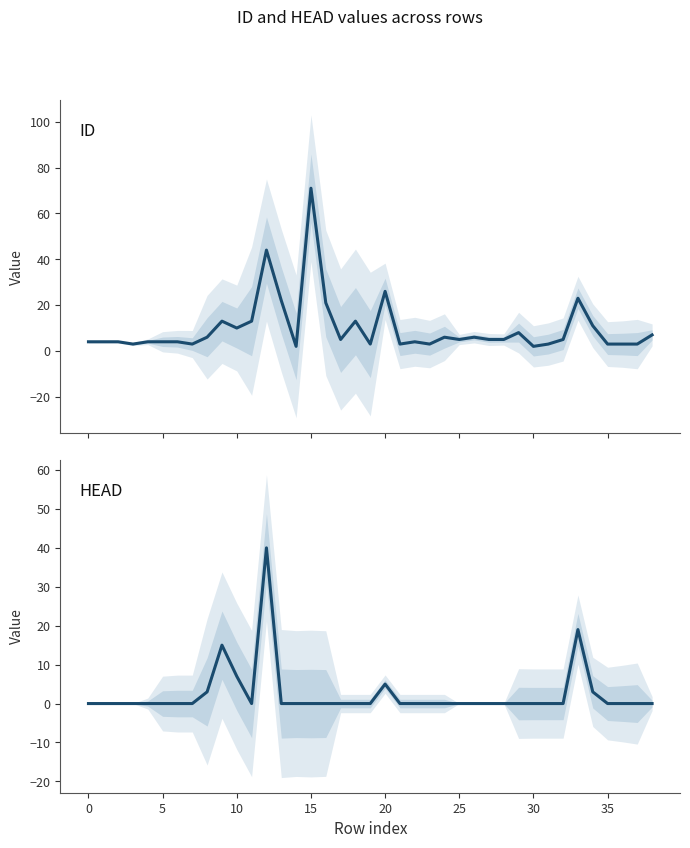

Which series has the widest spread of values?

ID